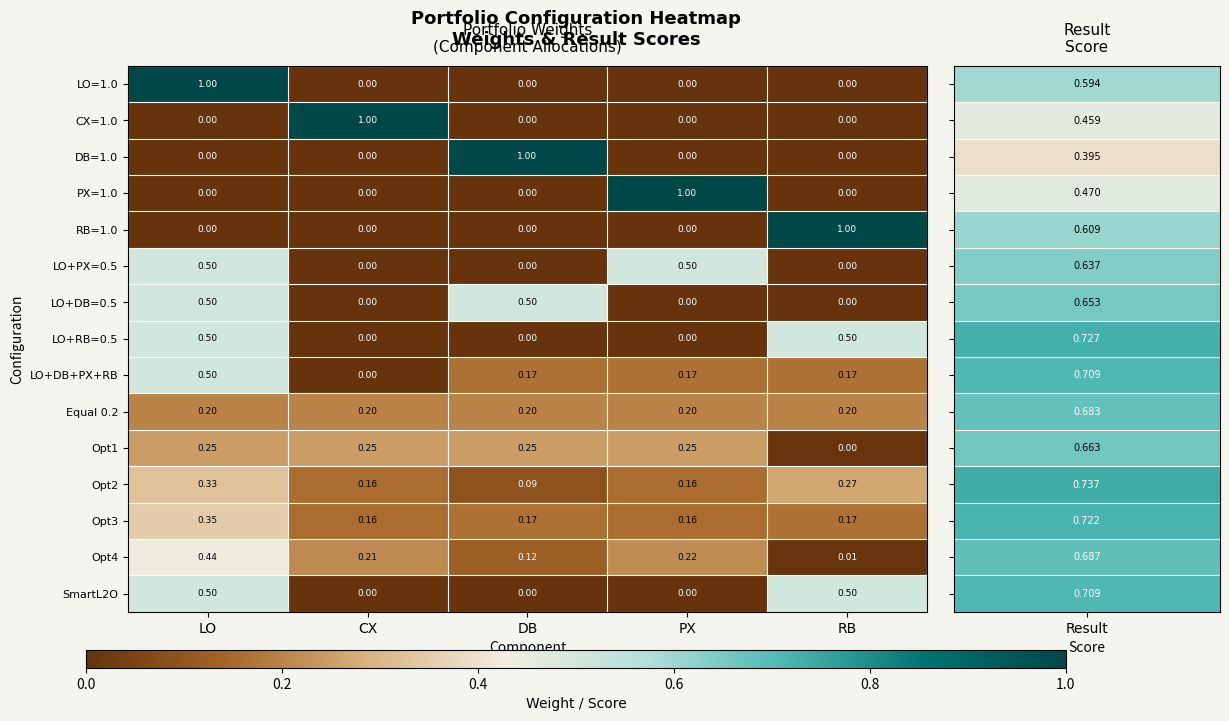

At which label does Opt1 reach its minimum?

RB